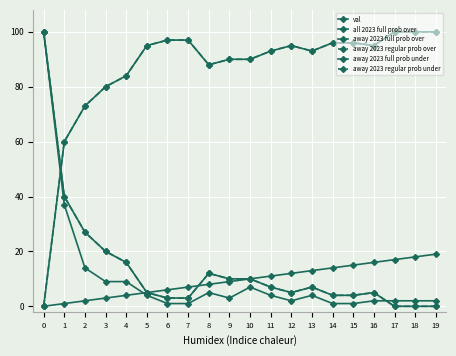

Is it true that away 2023 full prob under equals 134 at 10?

False